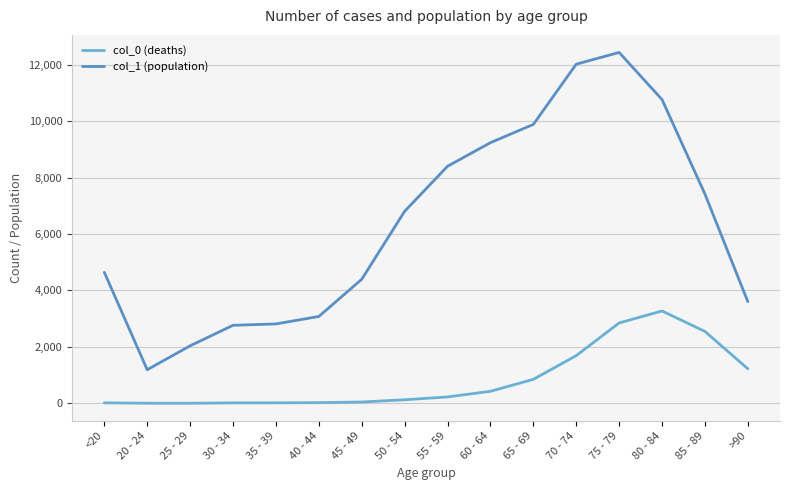

What is the difference between the second highest and second lowest values in the col_1 (population) series?

9980